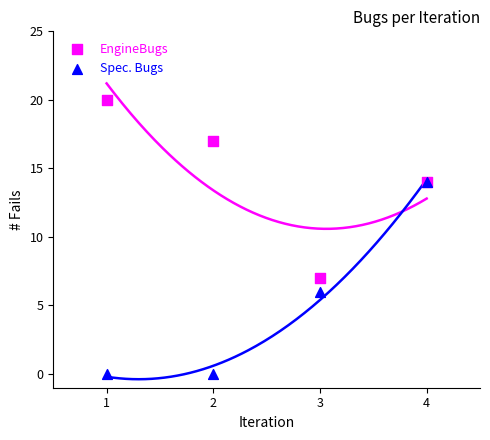

What are all the series names shown in the legend?

EngineBugs, Spec. Bugs